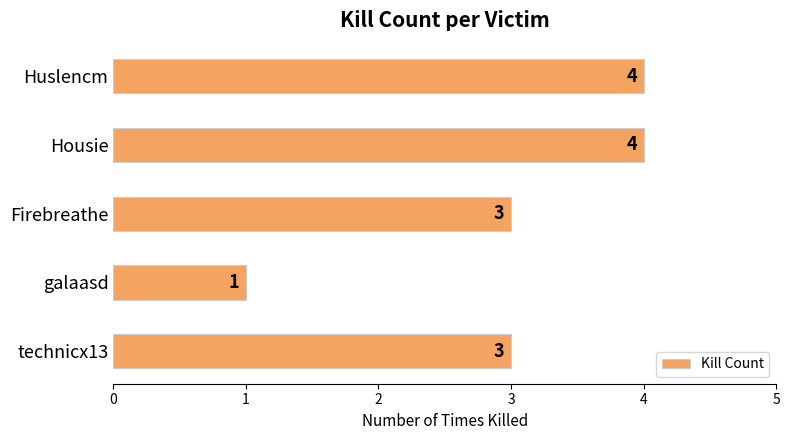

What is the smallest value displayed?

1